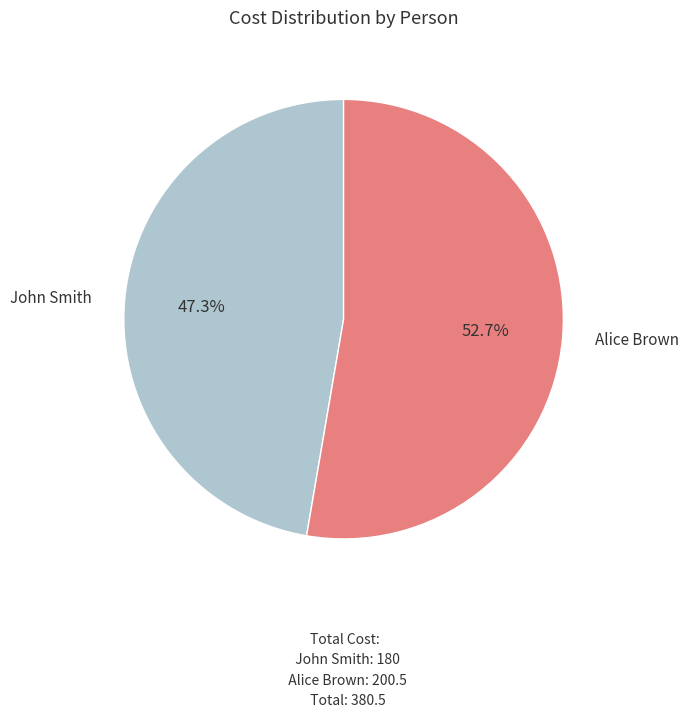

How many segments does this pie chart have?

2